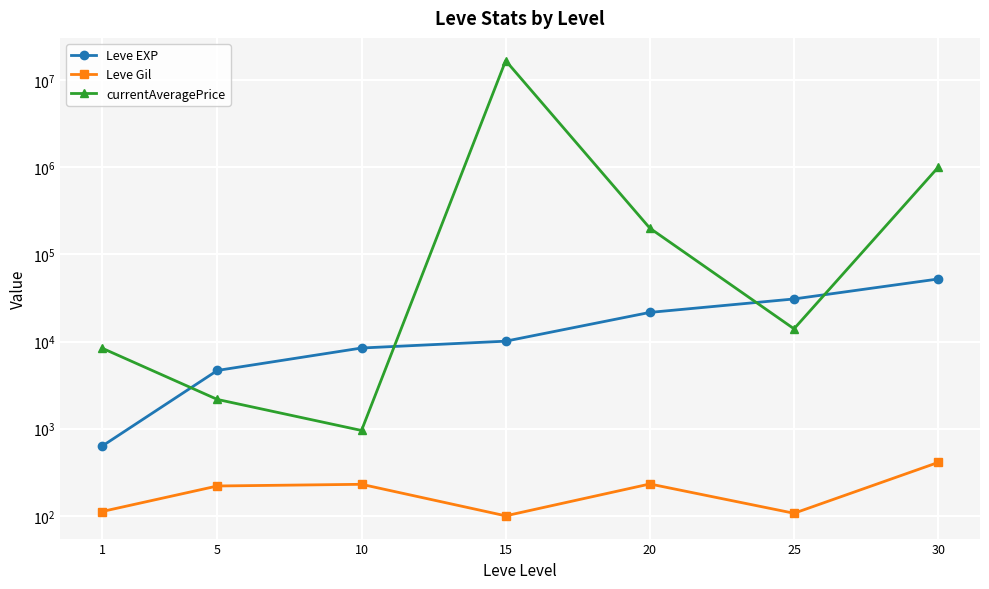

Reading left to right, extract all data points from this chart.

Leve EXP: 1=630.0	5=4660.0	10=8430.0	15=10100.0	20=21600.0	25=30820.0	30=52220.0
Leve Gil: 1=112.0	5=220.0	10=230.0	15=100.0	20=232.0	25=107.0	30=410.0
currentAveragePrice: 1=8400.0	5=2165.7	10=953.9	15=16736666.0	20=200000.0	25=14000.0	30=1000000.0